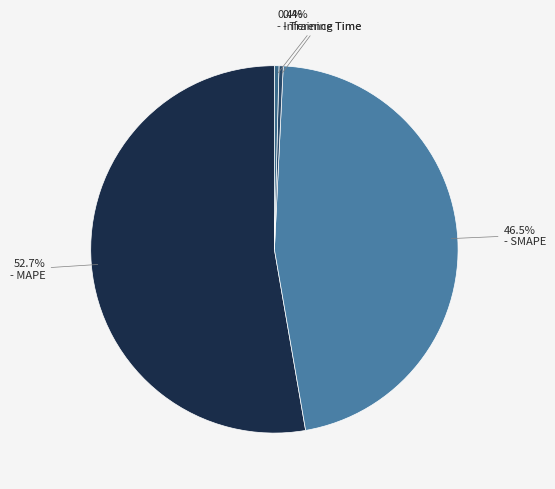

How many slices are in this pie chart?

4